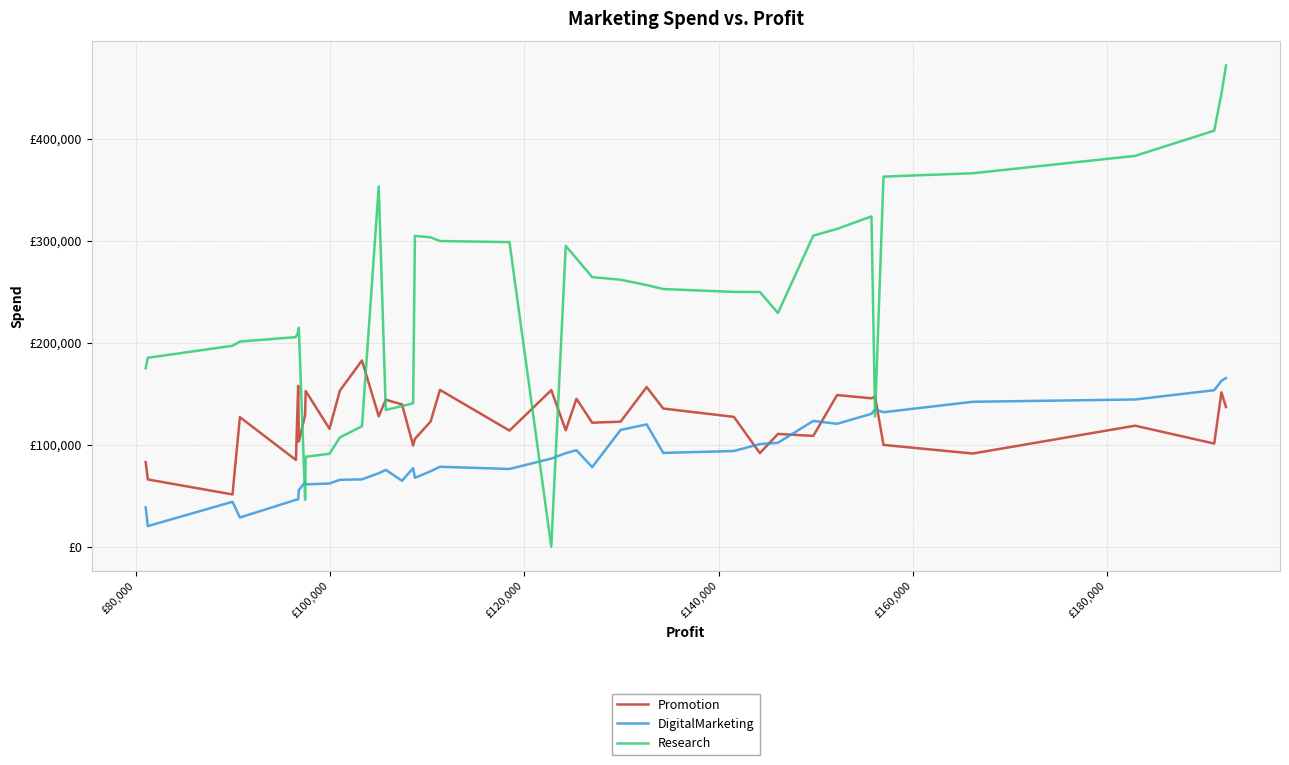

The value of Research at 18 is 500220.6. True or false?

False